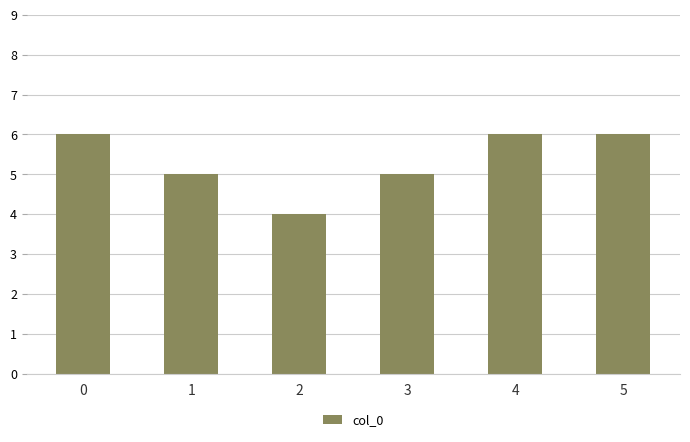

Read the value at 5.

6